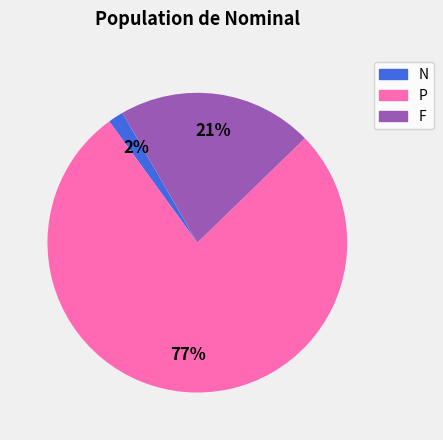

True or false: P accounts for 91% of the total.

False